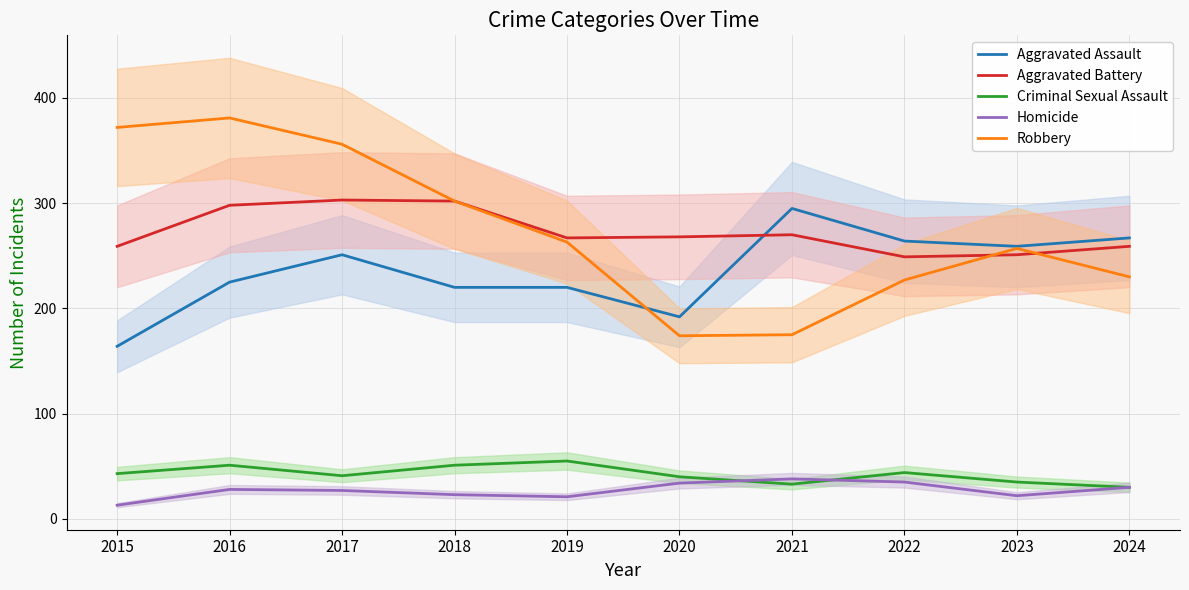

What is the value of the Aggravated Battery point at the 8th from the left?

249